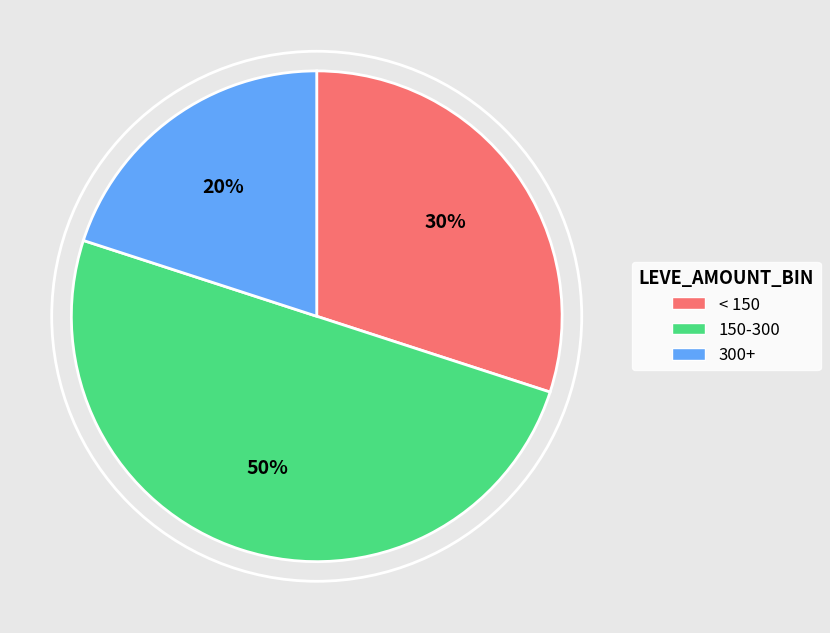

Count the number of slices in the pie.

3